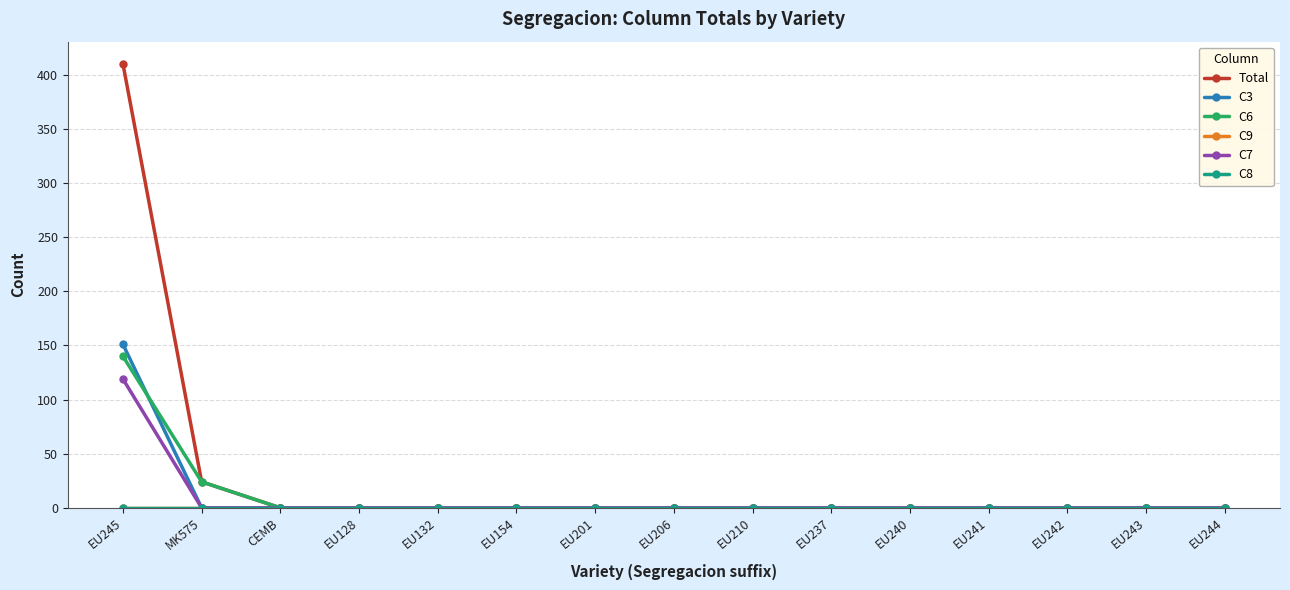

Does the chart have visible grid lines?

Yes